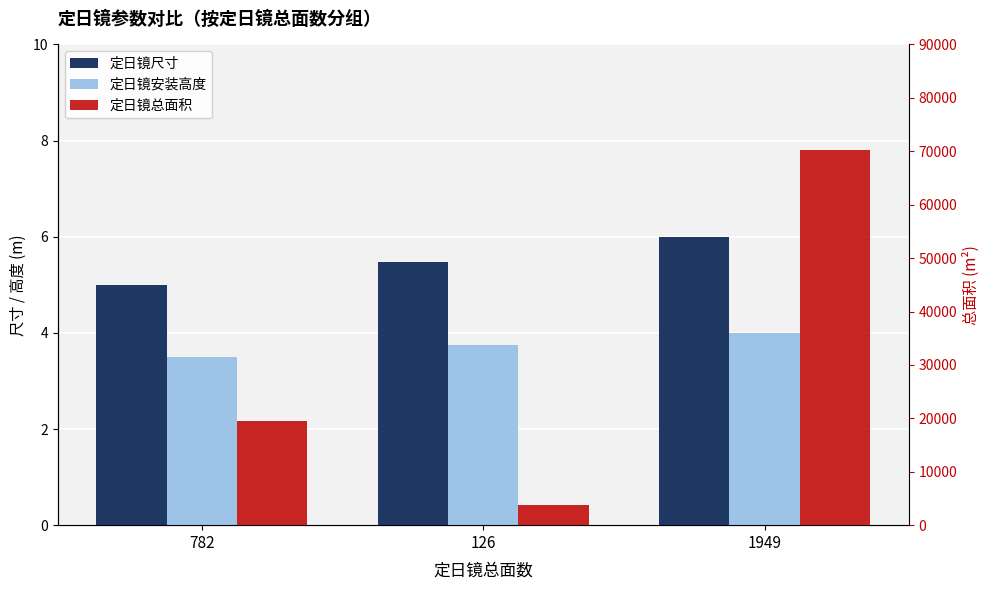

How many distinct data groups are displayed?

3